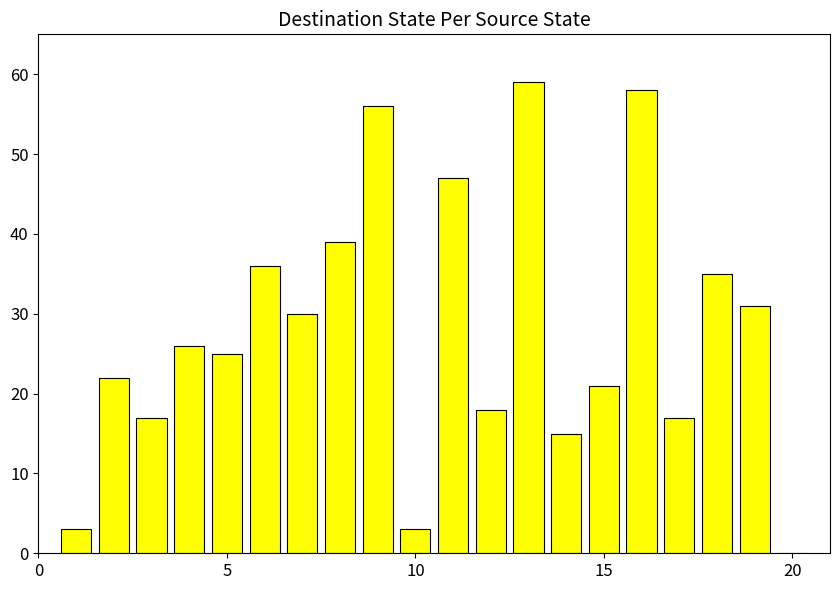

What is the maximum value shown in the chart?

59